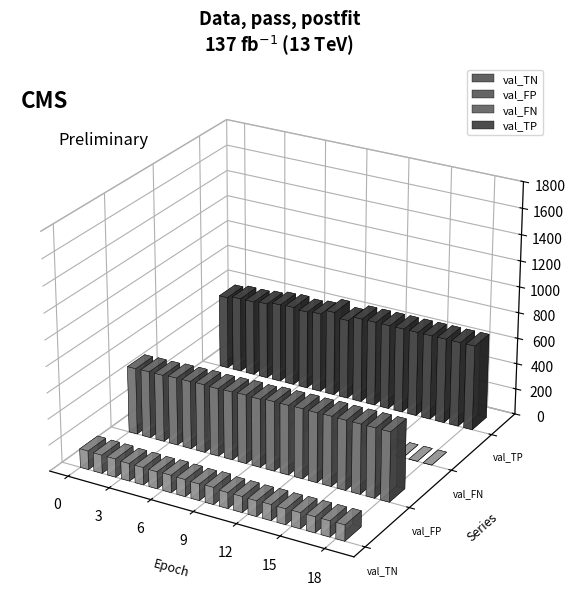

Between 6 and 4, which is larger?

6